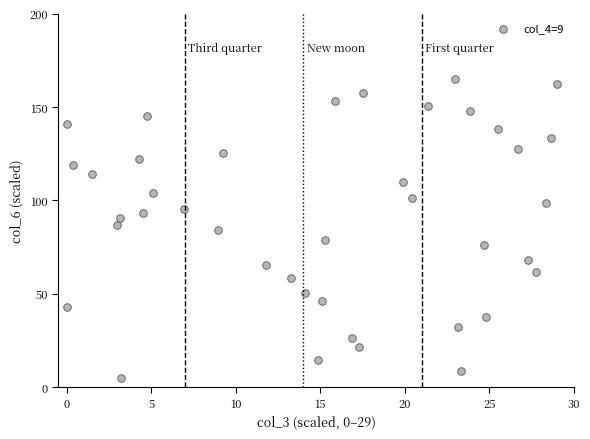

What is the range of X values (max minus min)?

29.0